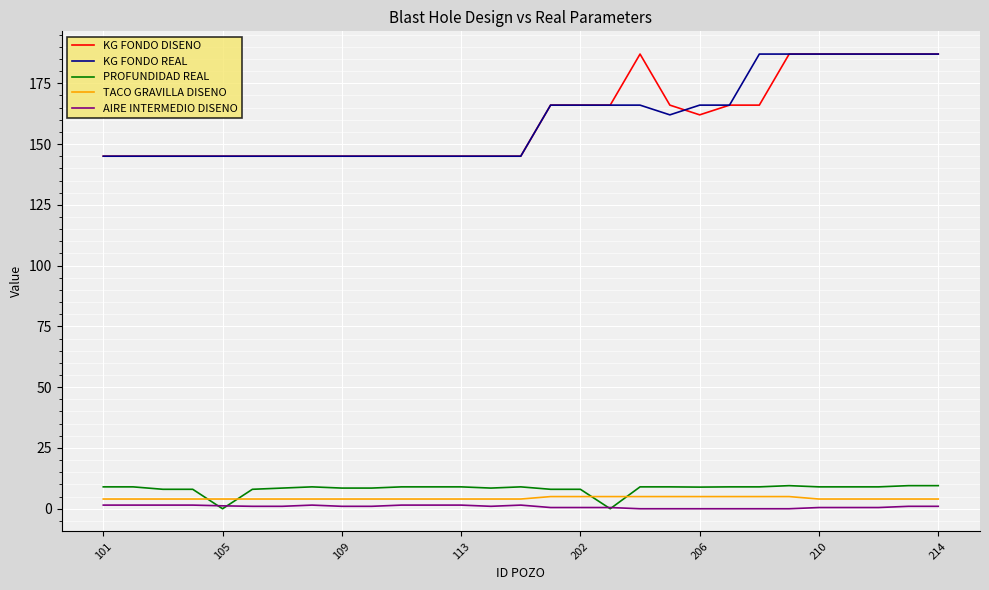

True or false: TACO GRAVILLA DISENO and KG FONDO REAL cross at least once.

False